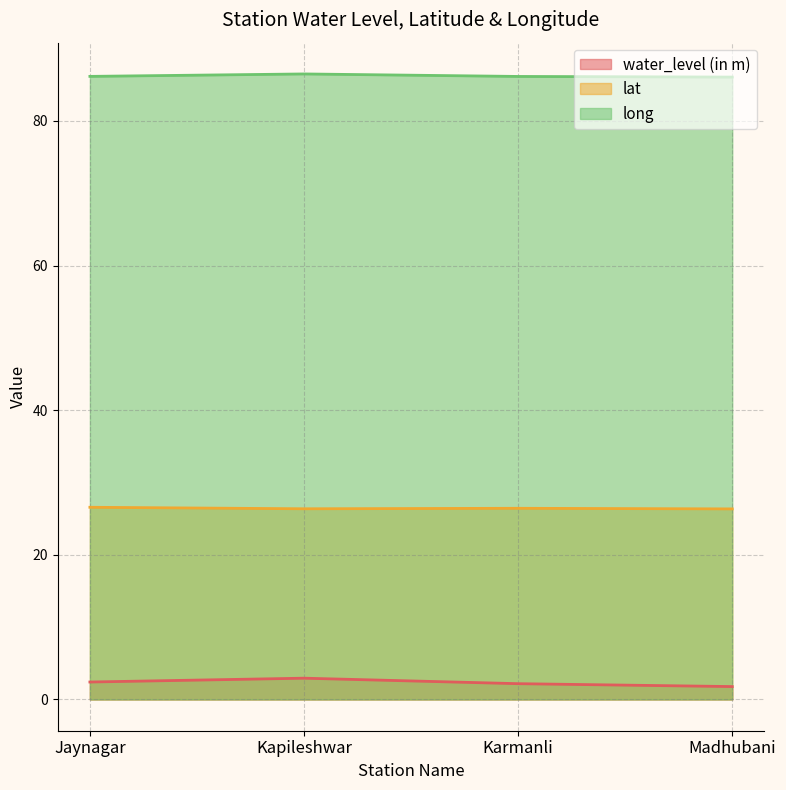

True or false: lat and water_level (in m) intersect in this chart.

False